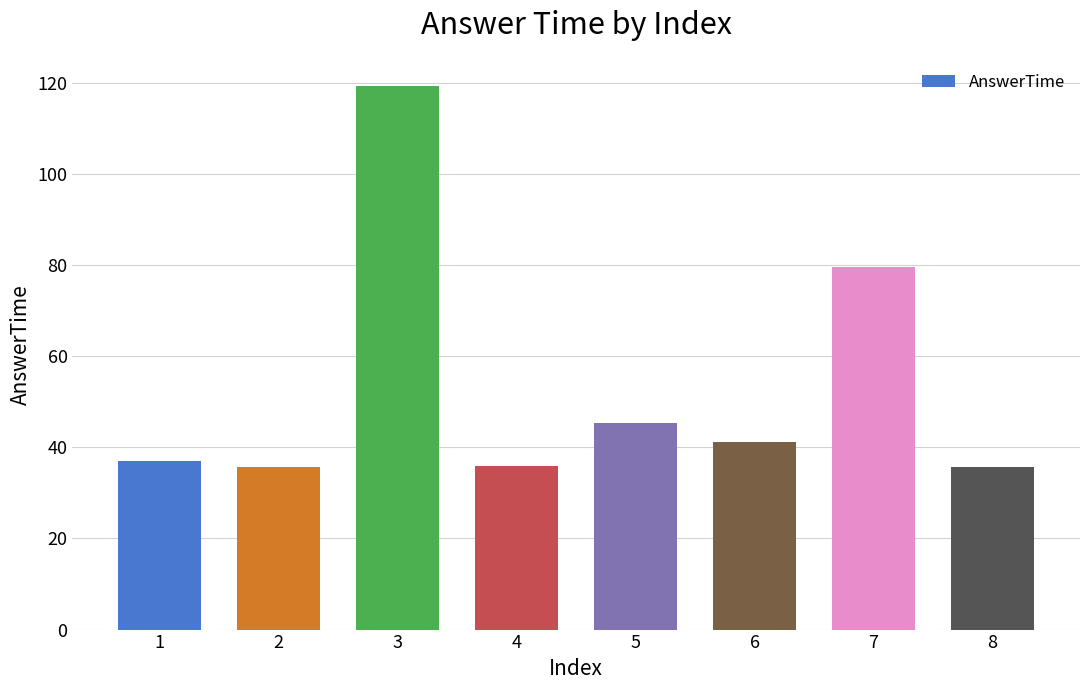

True or false: the data shows 70.3 at 6.

False